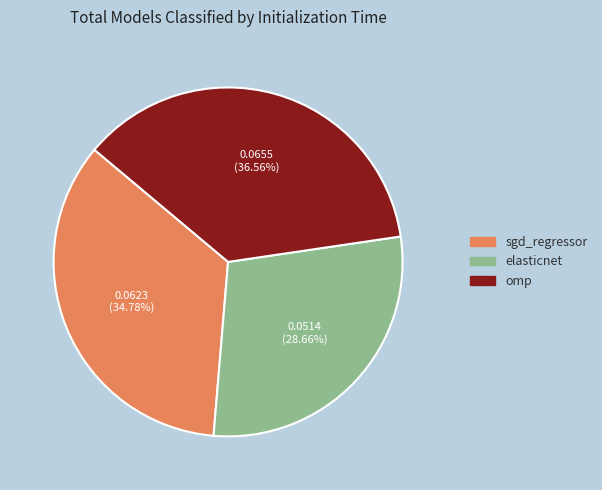

Which slice is the smallest?

elasticnet